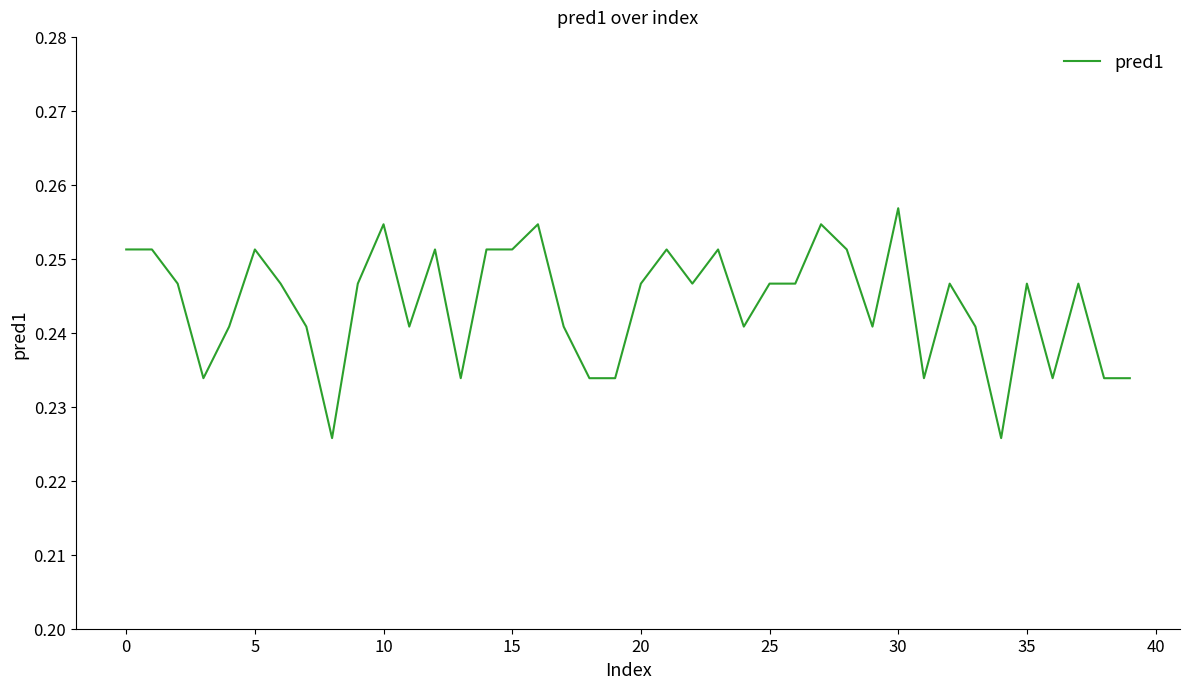

How many lines are shown in the chart?

1